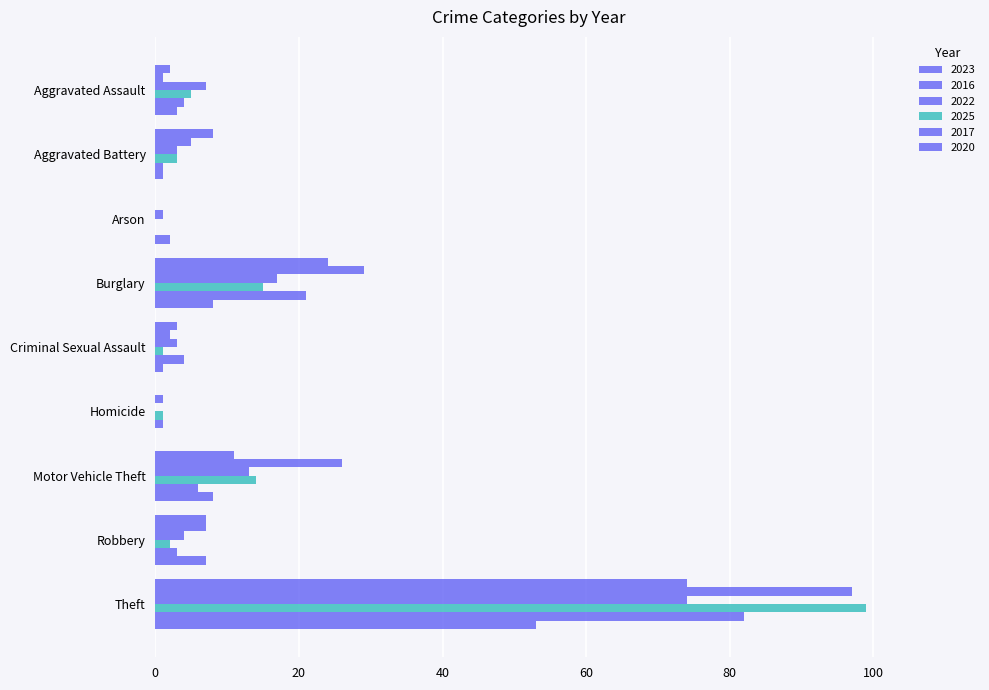

Count the number of categories in the chart.

9